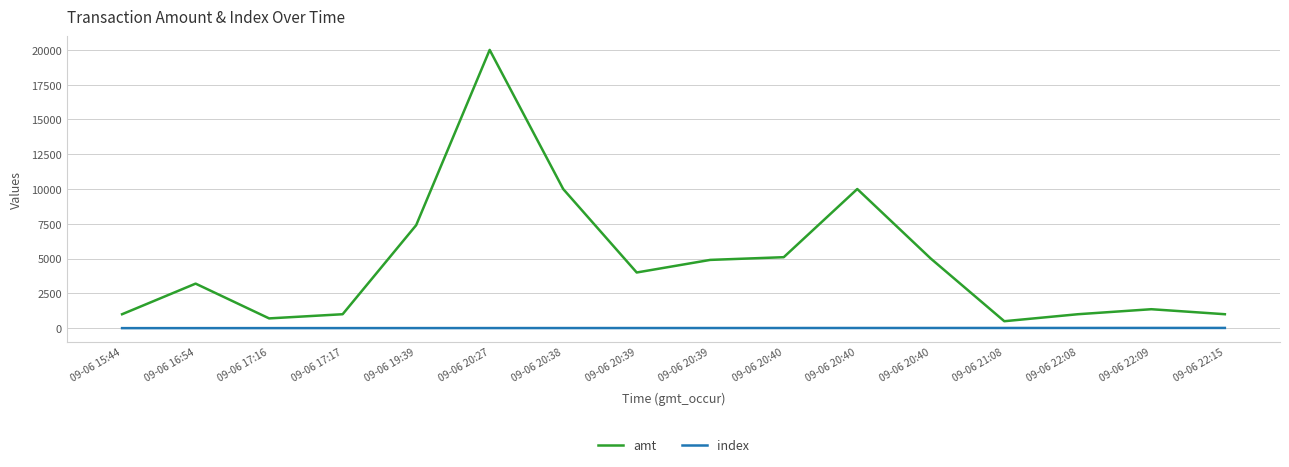

The index series shows 20.5 at 09-06 21:08. True or false?

False